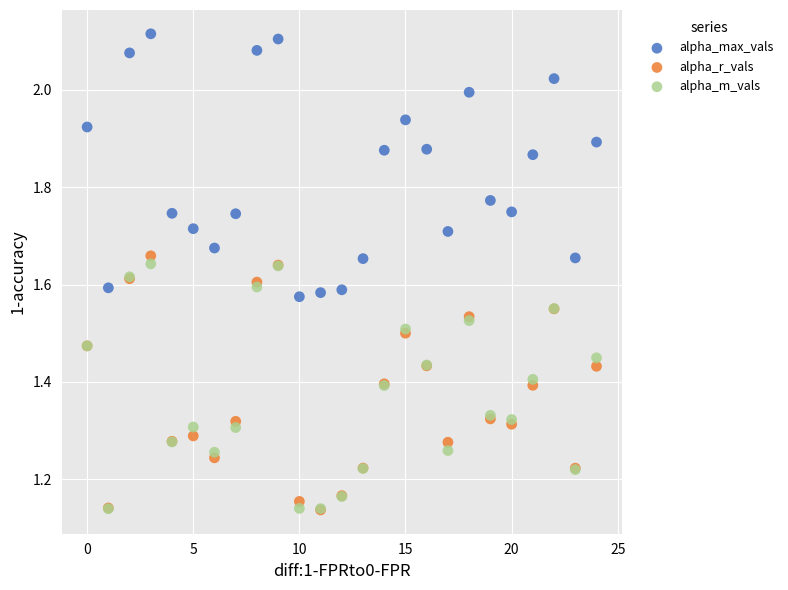

What are all the series names shown in the legend?

alpha_max_vals, alpha_r_vals, alpha_m_vals